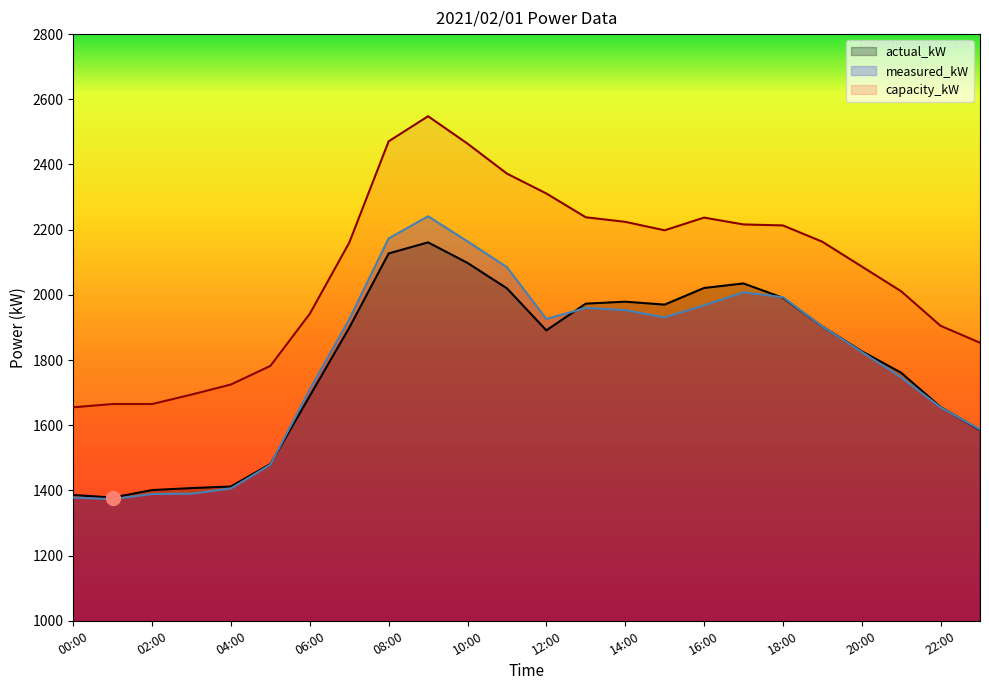

What value does the capacity_kW series have at 14:00, to the nearest 10?

2220